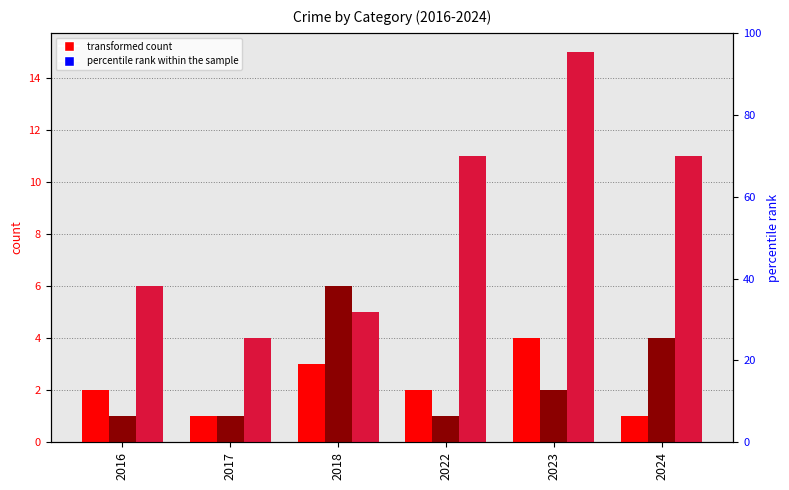

What is the average value of the Aggravated Assault series?

2